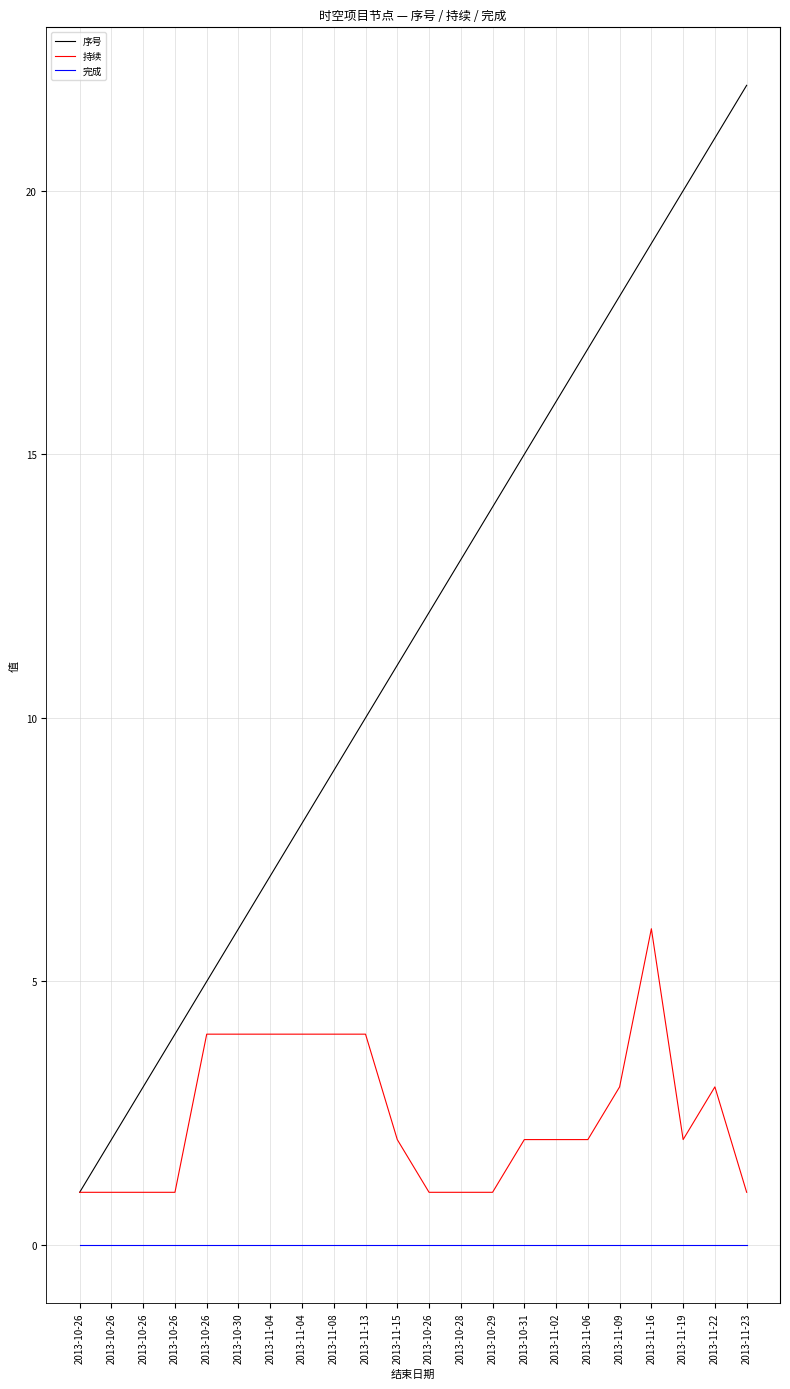

Reading right to left, list all the values displayed in this chart.

序号: 22	21	20	19	18	17	16	15	14	13	12	11	10	9	8	7	6	5	4	3	2	1
持续: 1	3	2	6	3	2	2	2	1	1	1	2	4	4	4	4	4	4	1	1	1	1
完成: 0	0	0	0	0	0	0	0	0	0	0	0	0	0	0	0	0	0	0	0	0	0